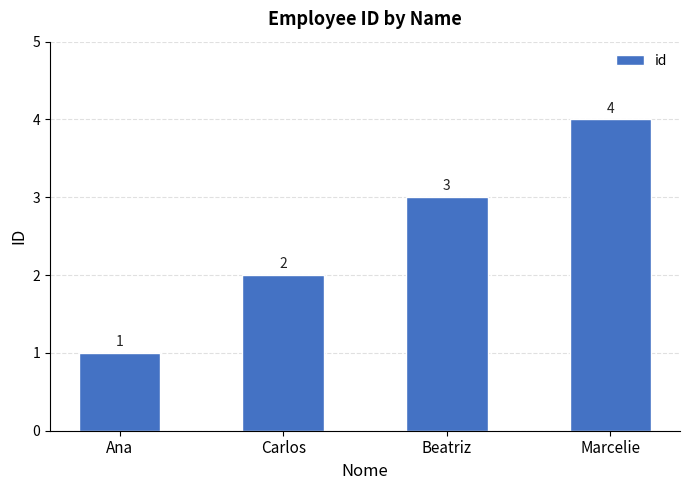

The chart shows a value of 3 at Beatriz. True or false?

True